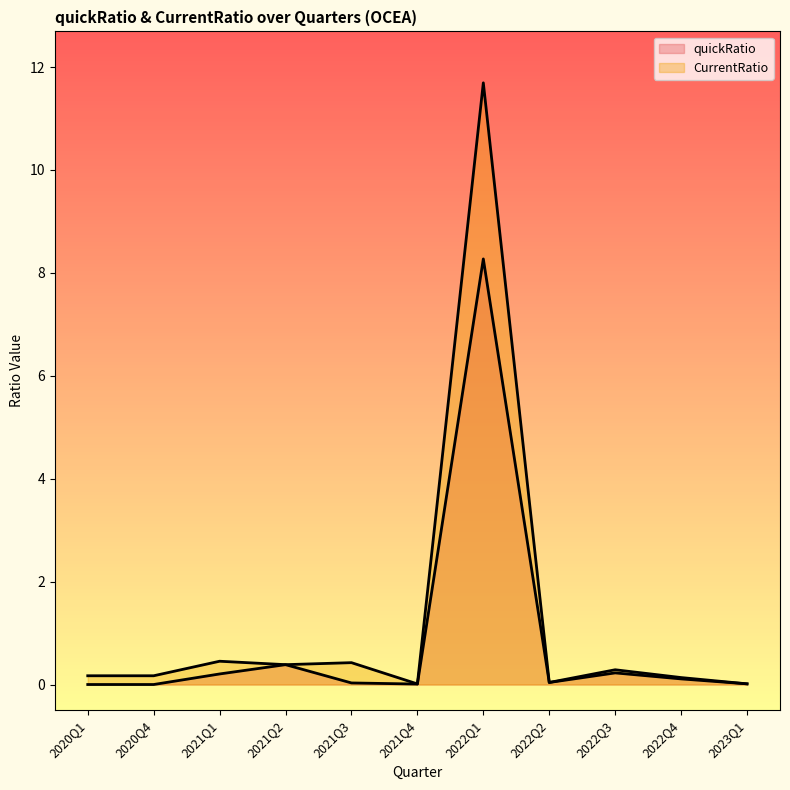

How many interior local peaks does the quickRatio series have?

3